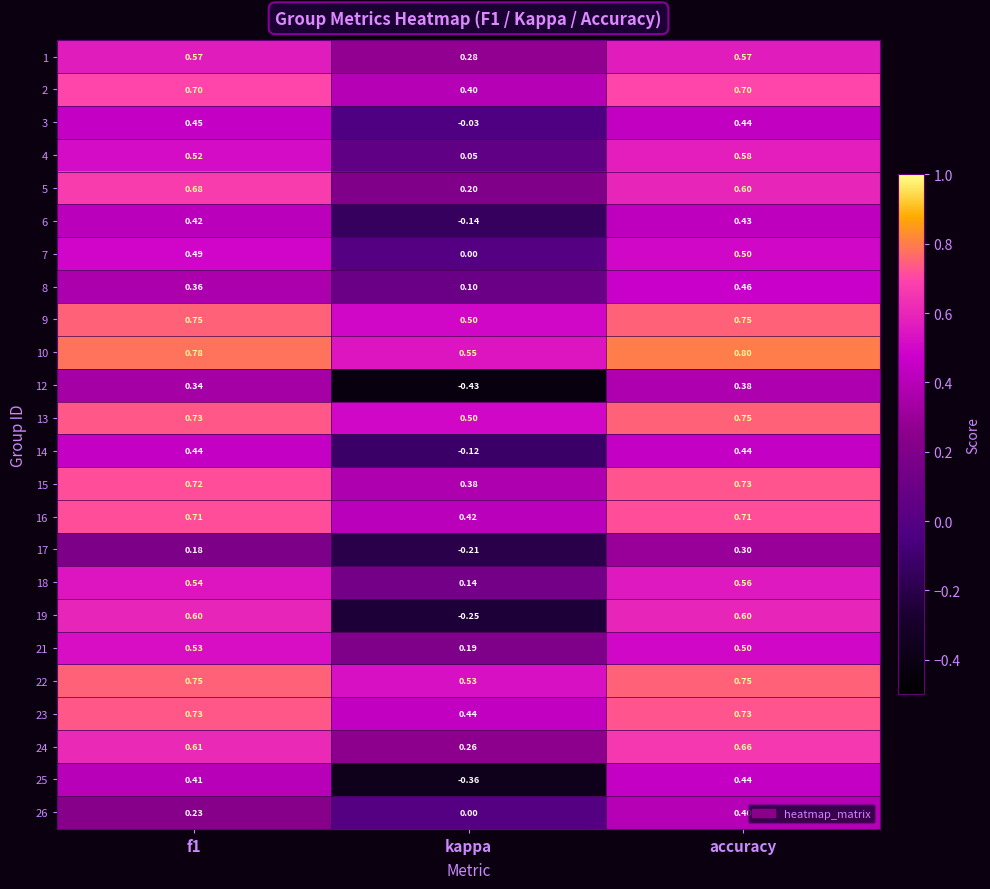

At which label does 7 reach its minimum?

kappa